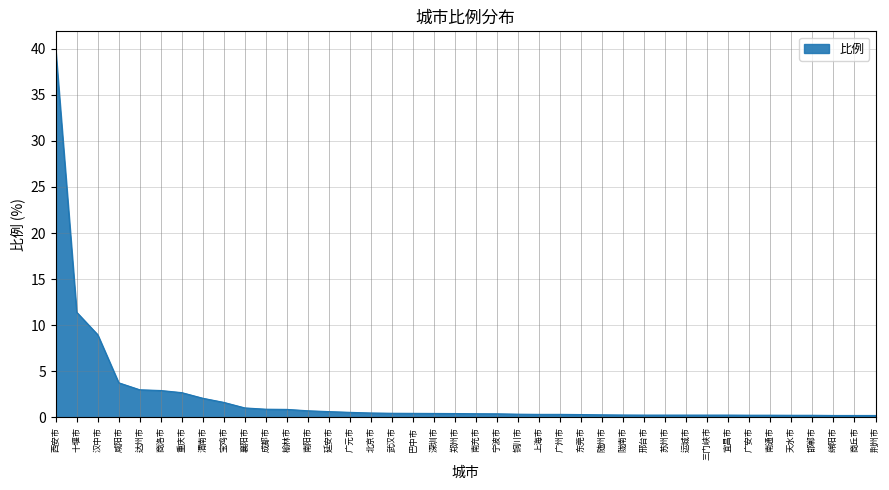

The value at 十堰市 is 11.4. True or false?

True